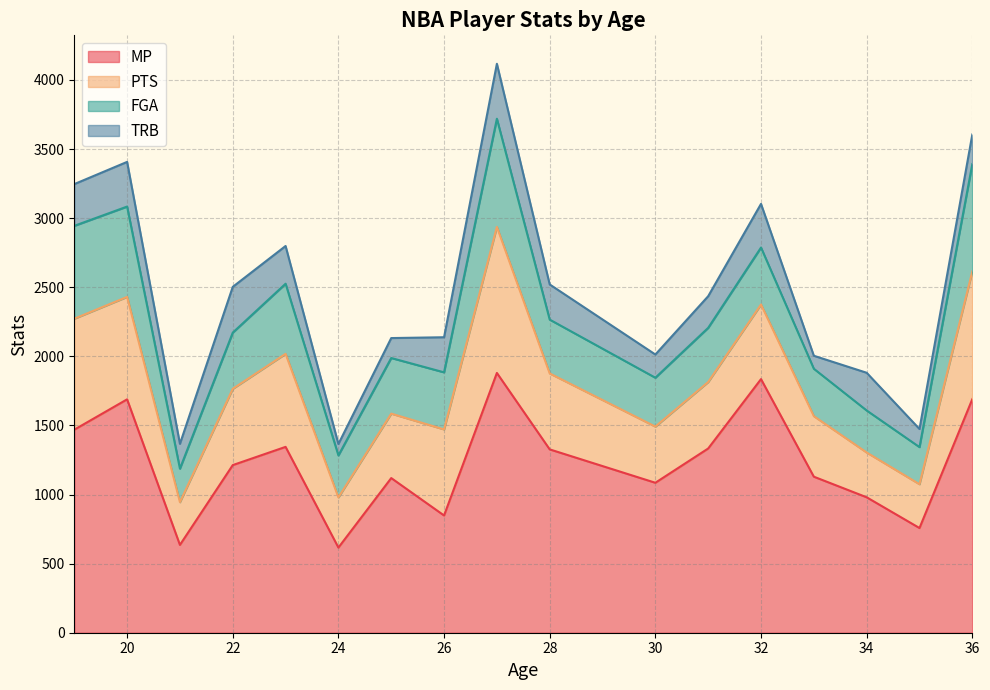

True or false: TRB and MP cross at least once.

False